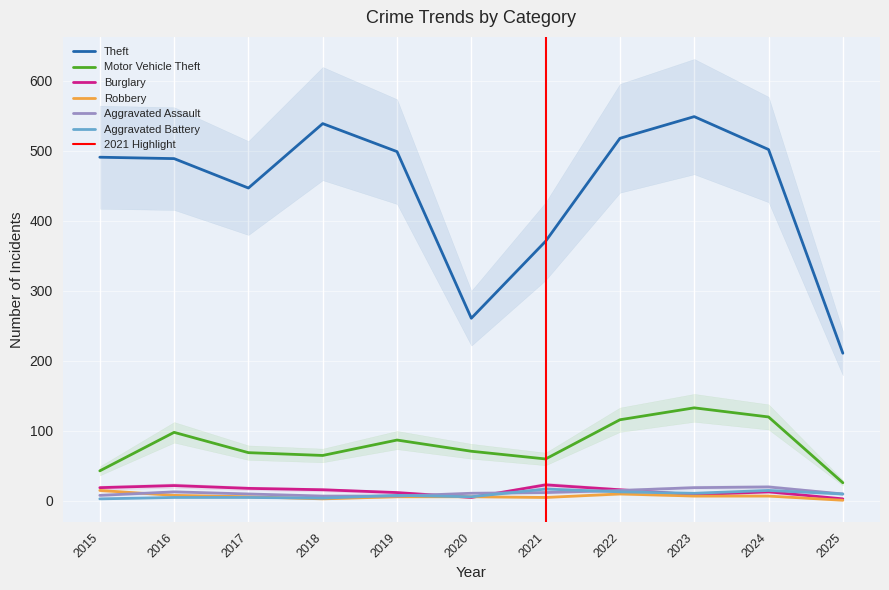

What is the value of the Burglary point at the 9th from the left?

9